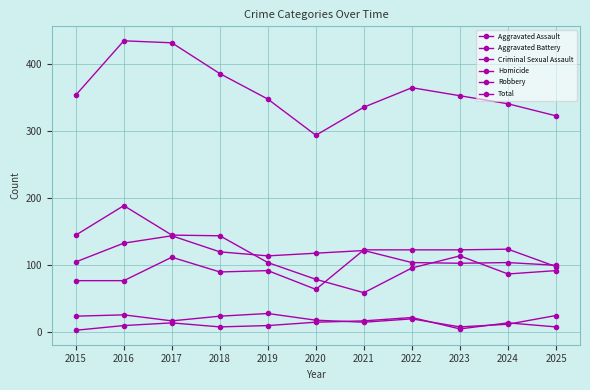

What is the difference between the second highest and minimum values in the Robbery series?

86